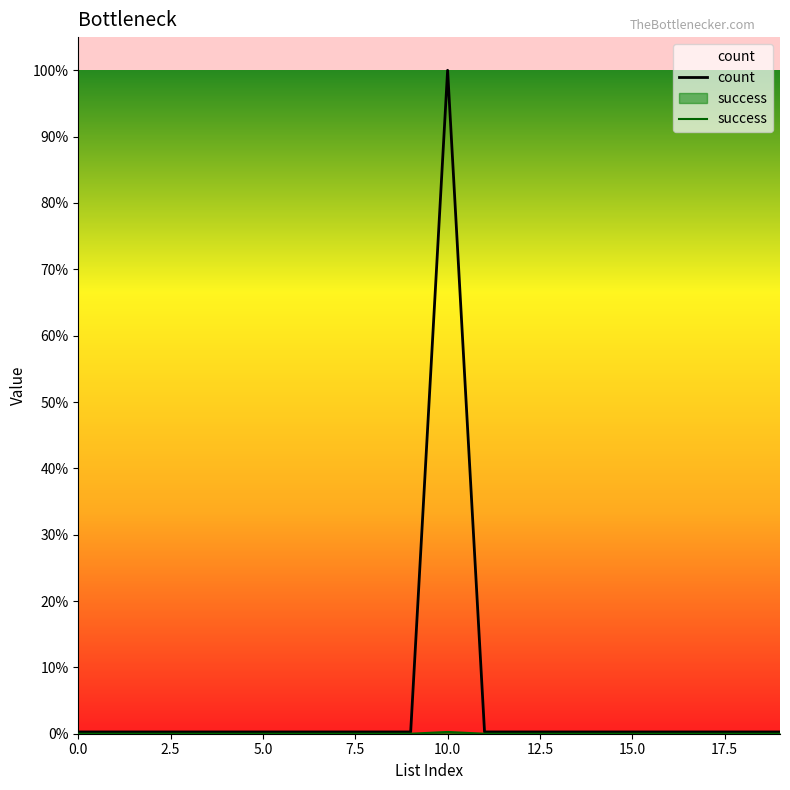

Rank the series at 7.5 from lowest to highest value.

success, count